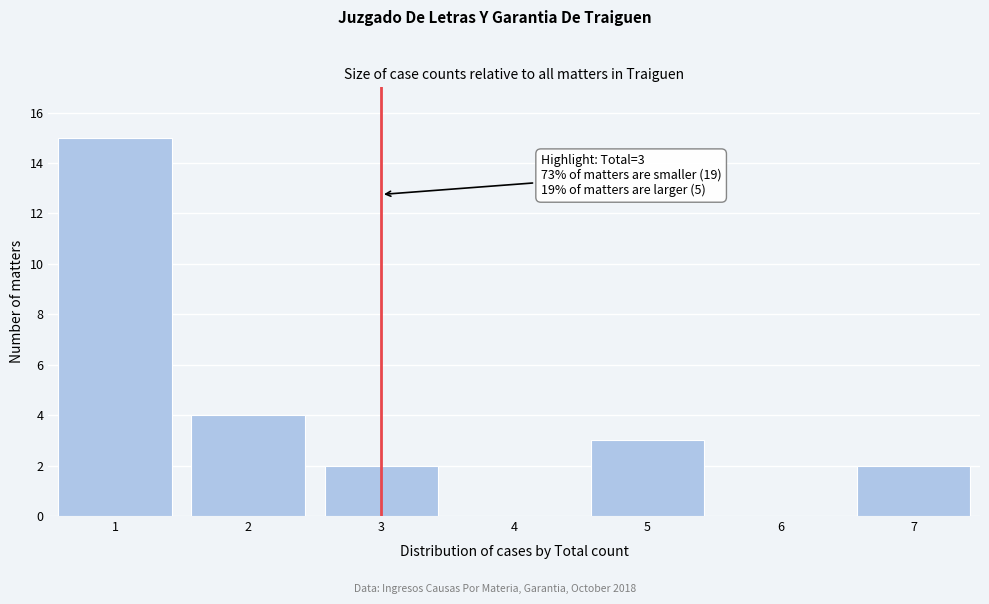

Which range on the x-axis has the tallest bar?

0.5 to 1.5